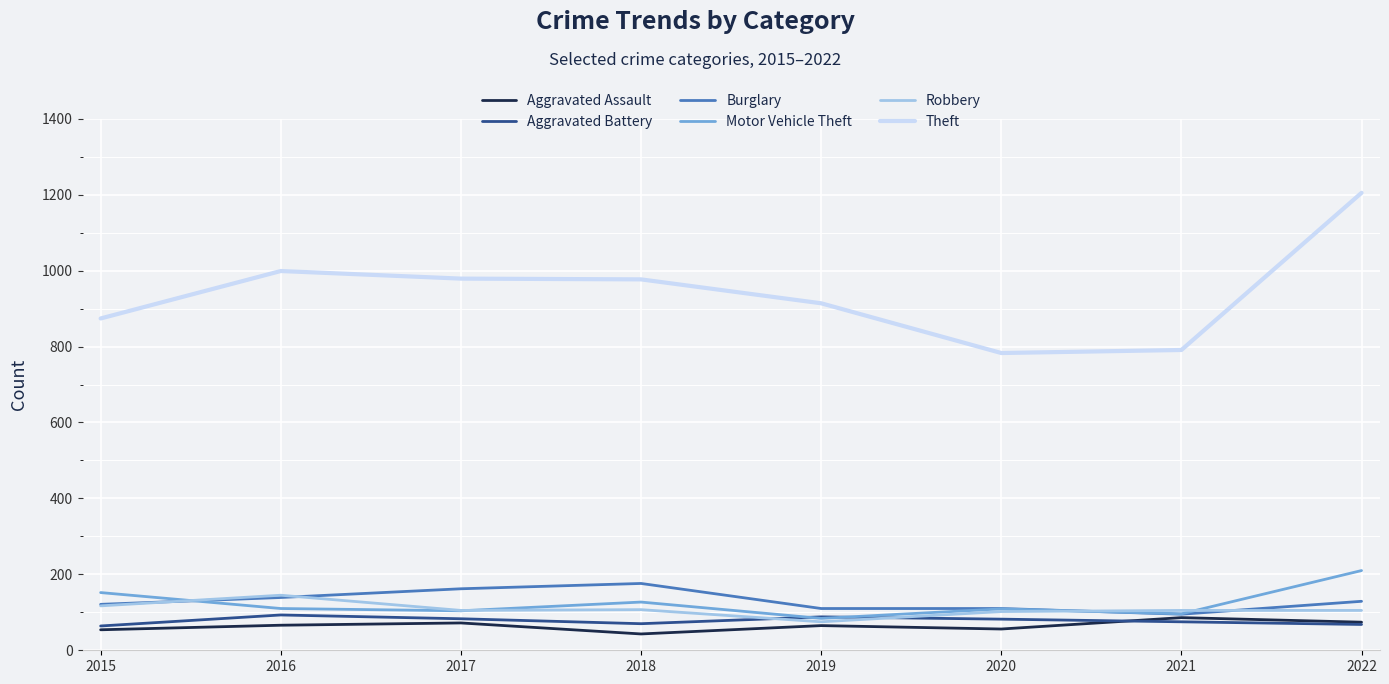

The Theft series shows 914 at 2019. True or false?

True